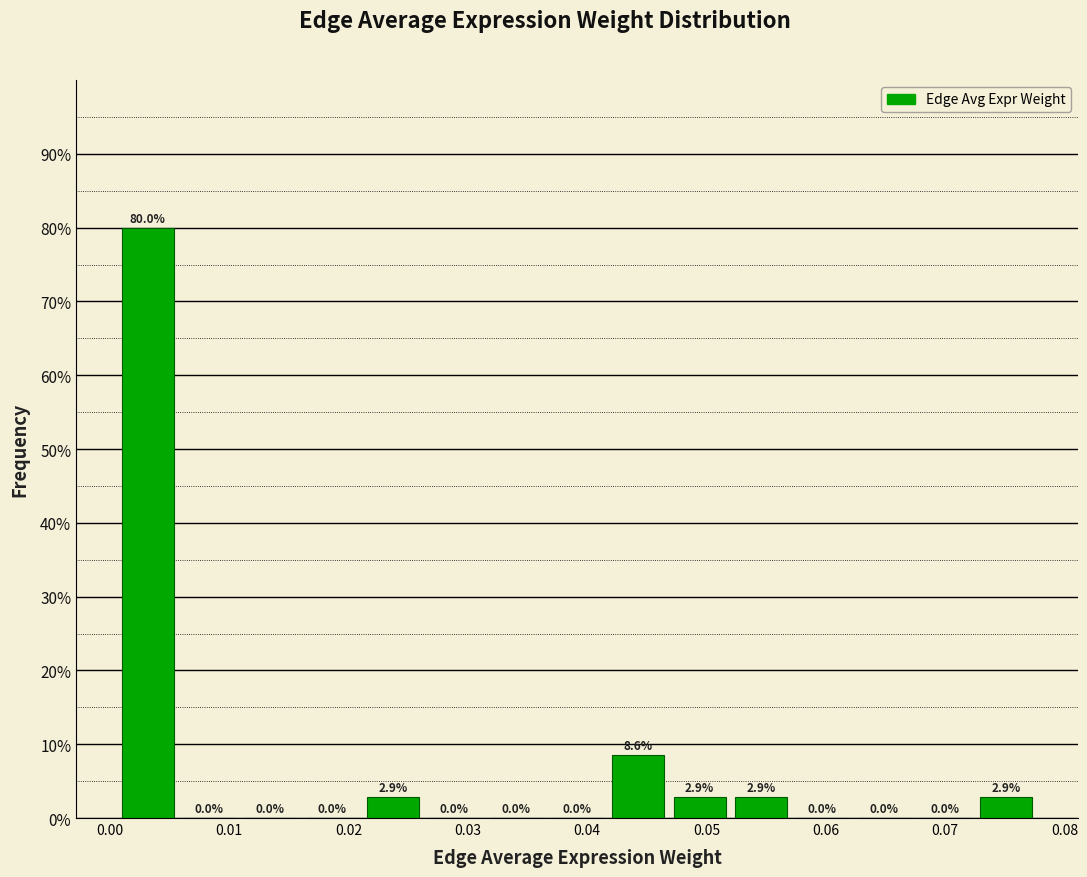

How tall is the bar that spans 0.073 to 0.078 on the x-axis? The bar edges are not printed on the chart, so give them approximately, as read against the axis.

2.9